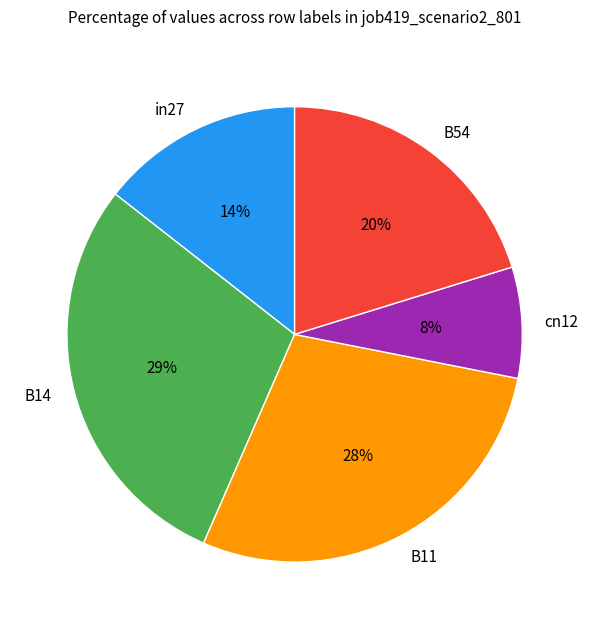

How many segments does this pie chart have?

5